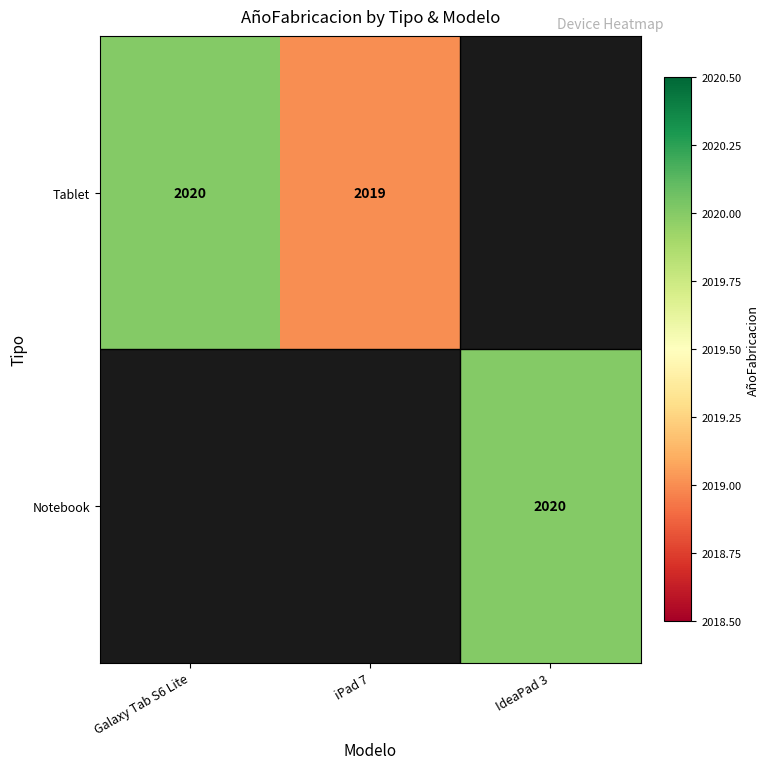

Is it true that Tablet equals 3531 at iPad 7?

False